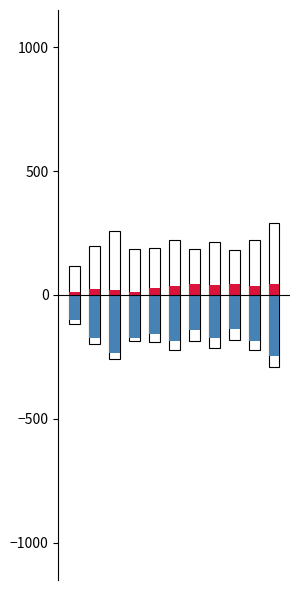

What is the maximum value shown in the chart?

289